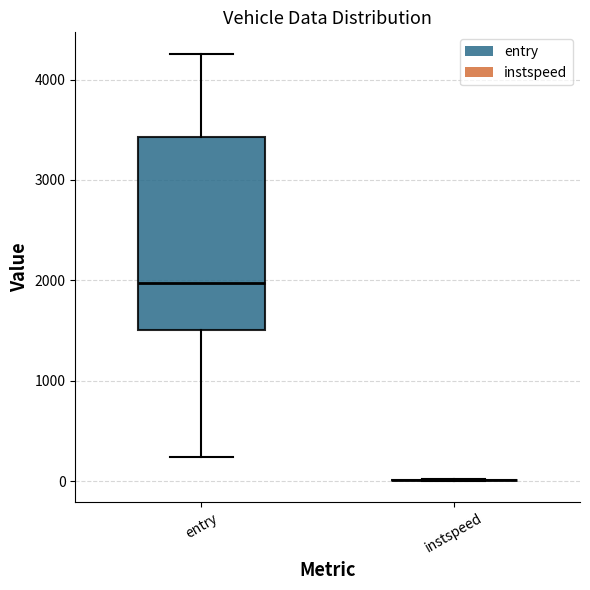

Reading left to right, transcribe this box plot: for each box, give where its median line is, the range the box spans, and where its two whiskers end, as read against the y-axis. The values are not printed on the chart, so give them approximately, as read against the axis.

entry: median 2000, box 1500 to 3400, whiskers 200 to 4300
instspeed: box collapsed to a line at 0, whiskers 0 to 0